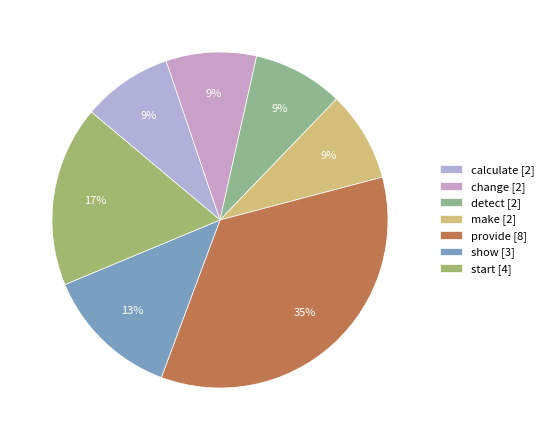

The show slice represents 13% of the pie. True or false?

True